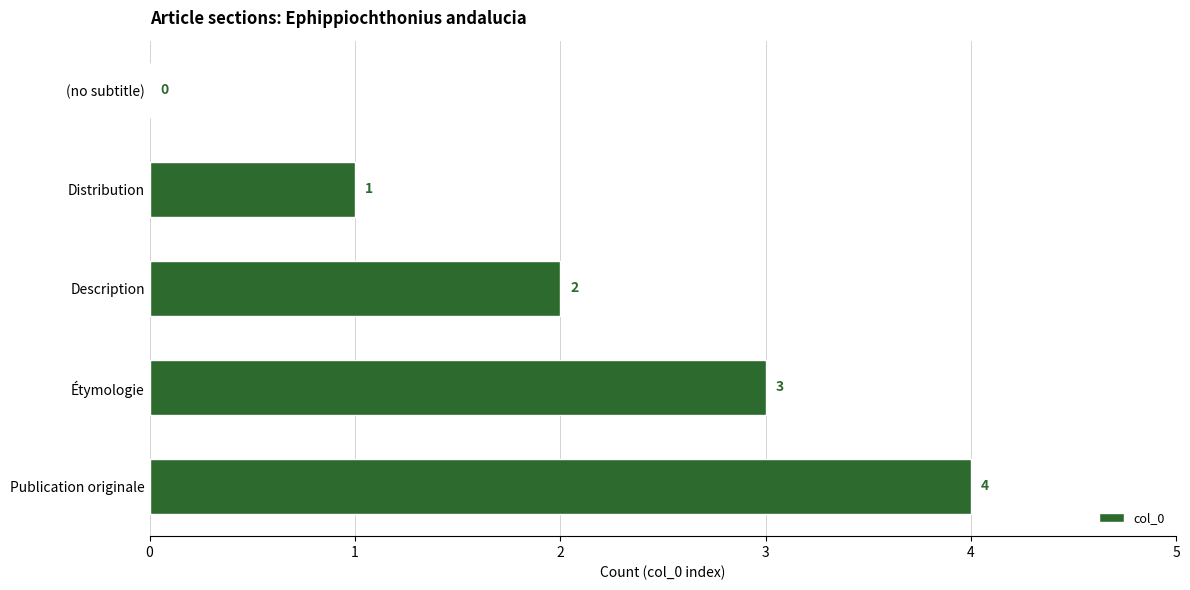

How many values are between 1 and 3?

3